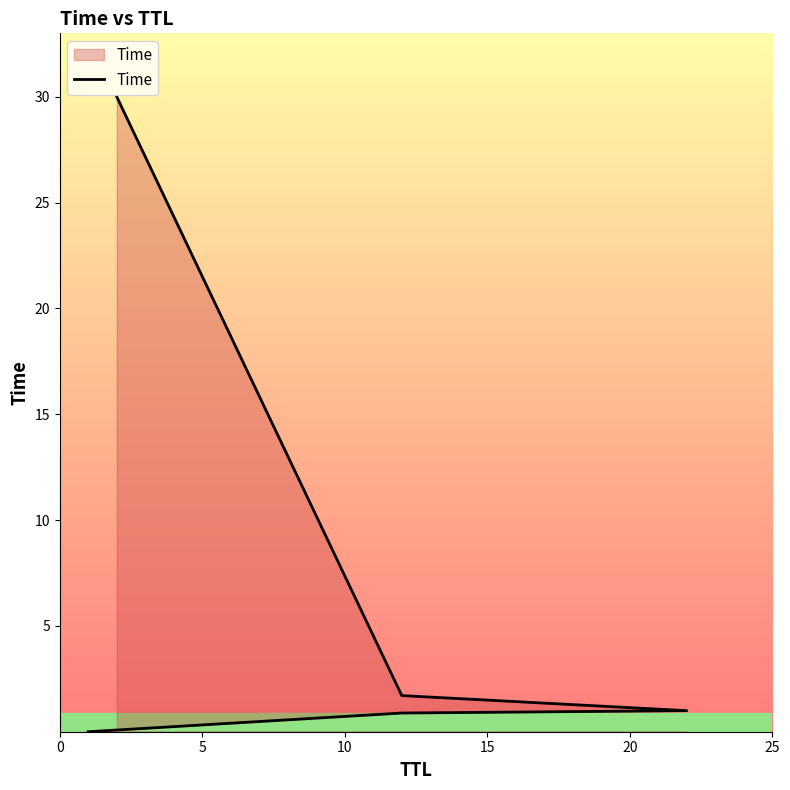

The value at 15 is 2.3. True or false?

False